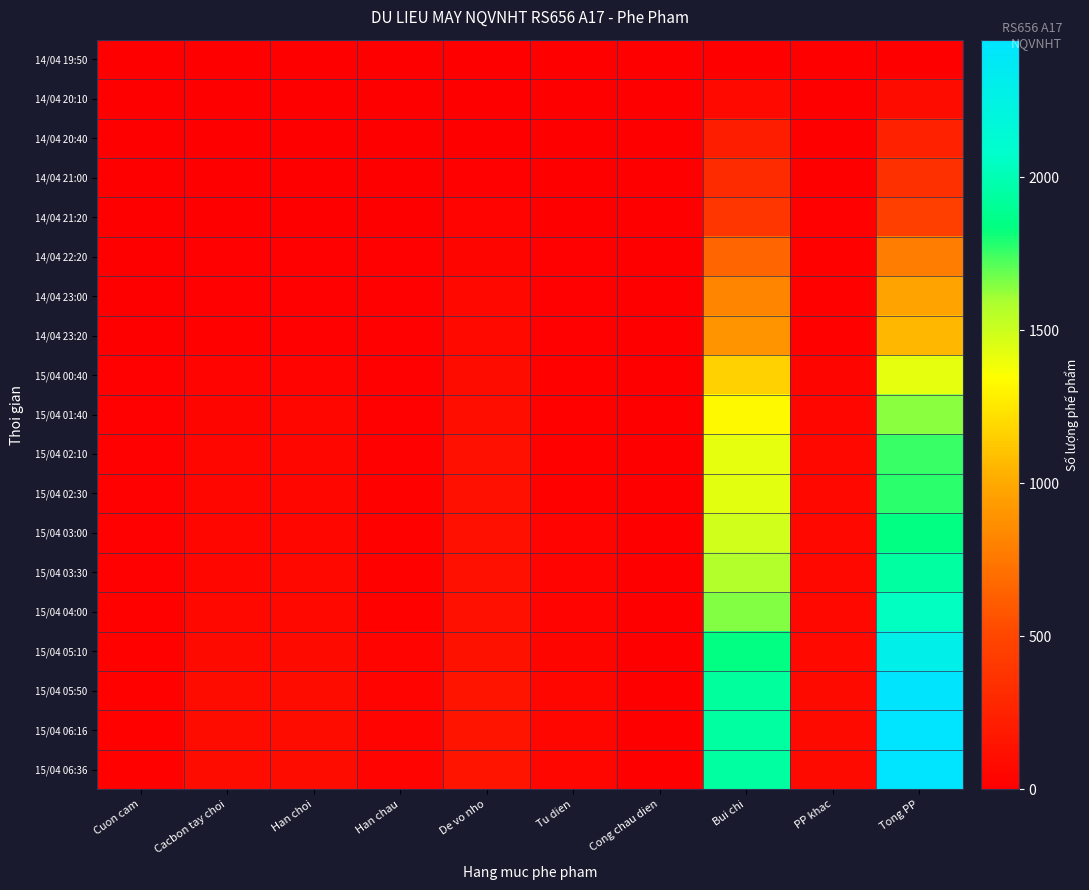

Reading right to left, extract all data points from this chart.

14/04 19:50: Tong PP=0	PP khac=0	Bui chi=0	Cong chau dien=0	Tu dien=0	De vo nho=0	Han chau=0	Han choi=0	Cacbon tay choi=0	Cuon cam=0
14/04 20:10: Tong PP=87	PP khac=2	Bui chi=76	Cong chau dien=0	Tu dien=1	De vo nho=4	Han chau=1	Han choi=2	Cacbon tay choi=0	Cuon cam=1
14/04 20:40: Tong PP=247	PP khac=3	Bui chi=220	Cong chau dien=1	Tu dien=1	De vo nho=9	Han chau=6	Han choi=3	Cacbon tay choi=3	Cuon cam=1
14/04 21:00: Tong PP=348	PP khac=4	Bui chi=311	Cong chau dien=1	Tu dien=2	De vo nho=14	Han chau=7	Han choi=4	Cacbon tay choi=4	Cuon cam=1
14/04 21:20: Tong PP=450	PP khac=10	Bui chi=385	Cong chau dien=1	Tu dien=3	De vo nho=29	Han chau=9	Han choi=4	Cacbon tay choi=4	Cuon cam=5
14/04 22:20: Tong PP=781	PP khac=20	Bui chi=660	Cong chau dien=1	Tu dien=10	De vo nho=47	Han chau=14	Han choi=12	Cacbon tay choi=12	Cuon cam=5
14/04 23:00: Tong PP=967	PP khac=23	Bui chi=814	Cong chau dien=1	Tu dien=11	De vo nho=64	Han chau=15	Han choi=15	Cacbon tay choi=19	Cuon cam=5
14/04 23:20: Tong PP=1061	PP khac=23	Bui chi=899	Cong chau dien=1	Tu dien=12	De vo nho=69	Han chau=15	Han choi=16	Cacbon tay choi=21	Cuon cam=5
15/04 00:40: Tong PP=1421	PP khac=43	Bui chi=1164	Cong chau dien=1	Tu dien=24	De vo nho=94	Han chau=17	Han choi=34	Cacbon tay choi=30	Cuon cam=14
15/04 01:40: Tong PP=1646	PP khac=54	Bui chi=1330	Cong chau dien=1	Tu dien=26	De vo nho=111	Han chau=19	Han choi=52	Cacbon tay choi=39	Cuon cam=14
15/04 02:10: Tong PP=1760	PP khac=58	Bui chi=1418	Cong chau dien=1	Tu dien=28	De vo nho=116	Han chau=19	Han choi=54	Cacbon tay choi=48	Cuon cam=18
15/04 02:30: Tong PP=1779	PP khac=58	Bui chi=1434	Cong chau dien=1	Tu dien=28	De vo nho=117	Han chau=20	Han choi=54	Cacbon tay choi=49	Cuon cam=18
15/04 03:00: Tong PP=1839	PP khac=60	Bui chi=1485	Cong chau dien=1	Tu dien=29	De vo nho=118	Han chau=21	Han choi=55	Cacbon tay choi=52	Cuon cam=18
15/04 03:30: Tong PP=1941	PP khac=60	Bui chi=1572	Cong chau dien=1	Tu dien=31	De vo nho=119	Han chau=23	Han choi=60	Cacbon tay choi=57	Cuon cam=18
15/04 04:00: Tong PP=2047	PP khac=66	Bui chi=1653	Cong chau dien=1	Tu dien=34	De vo nho=122	Han chau=24	Han choi=62	Cacbon tay choi=63	Cuon cam=22
15/04 05:10: Tong PP=2293	PP khac=74	Bui chi=1841	Cong chau dien=1	Tu dien=41	De vo nho=128	Han chau=29	Han choi=79	Cacbon tay choi=77	Cuon cam=23
15/04 05:50: Tong PP=2431	PP khac=78	Bui chi=1925	Cong chau dien=1	Tu dien=48	De vo nho=144	Han chau=30	Han choi=91	Cacbon tay choi=90	Cuon cam=24
15/04 06:16: Tong PP=2450	PP khac=78	Bui chi=1936	Cong chau dien=1	Tu dien=48	De vo nho=149	Han chau=30	Han choi=93	Cacbon tay choi=91	Cuon cam=24
15/04 06:36: Tong PP=2450	PP khac=78	Bui chi=1936	Cong chau dien=1	Tu dien=48	De vo nho=149	Han chau=30	Han choi=93	Cacbon tay choi=91	Cuon cam=24